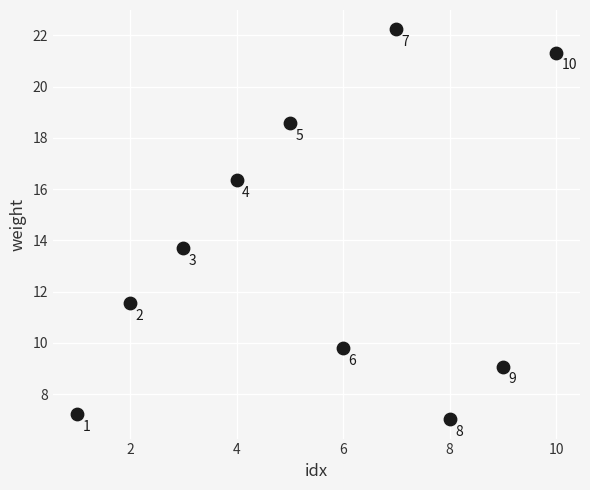

What Y value in the scatter plot is closest to 14?

13.7